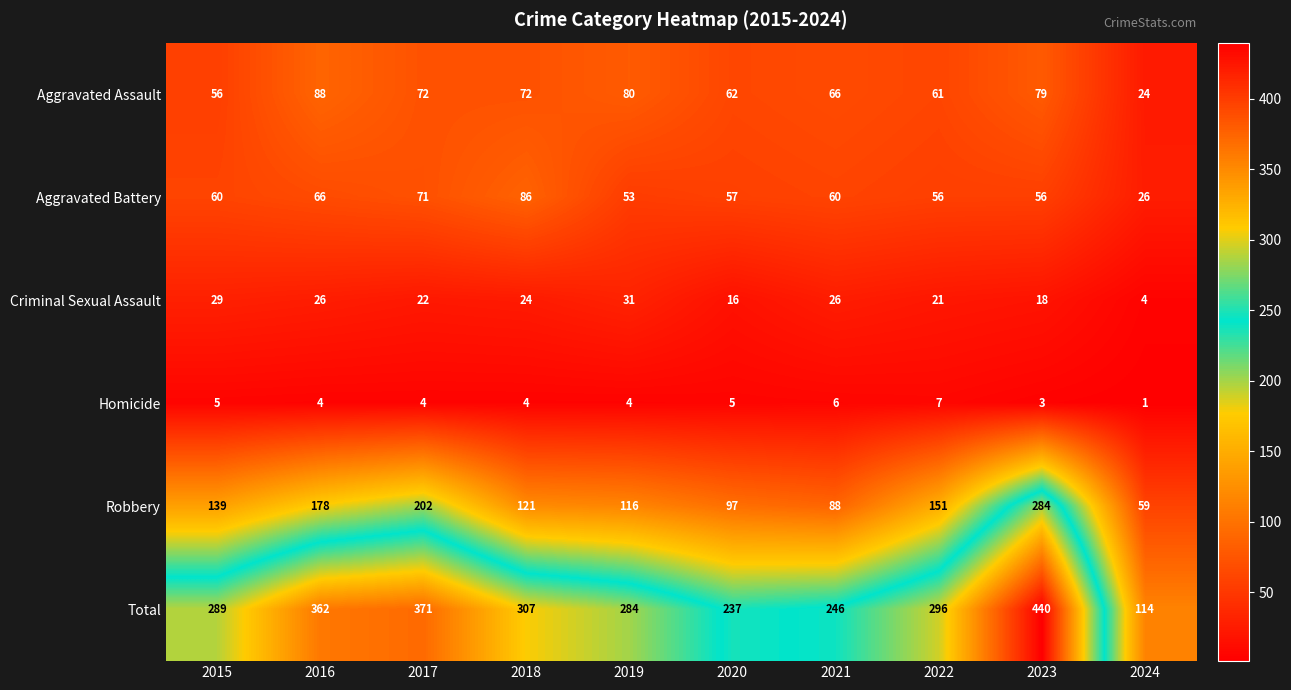

What is the difference between the second highest and second lowest values in the Aggravated Battery series?

18